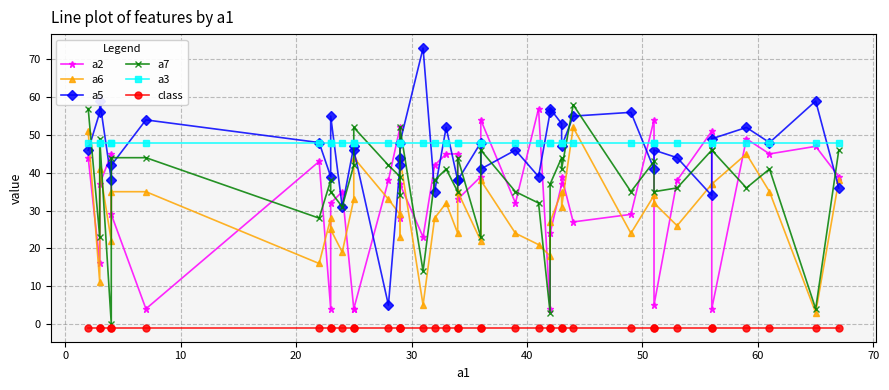

True or false: a2 has more than 1 interior local peaks.

True